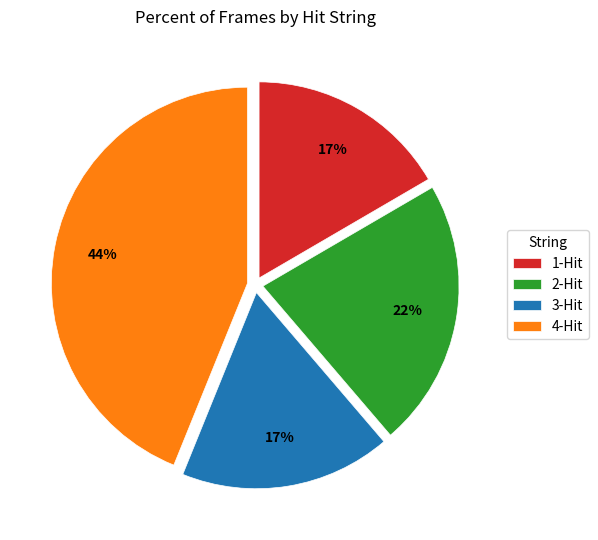

Combined, do 2-Hit and 4-Hit account for over 50%?

Yes